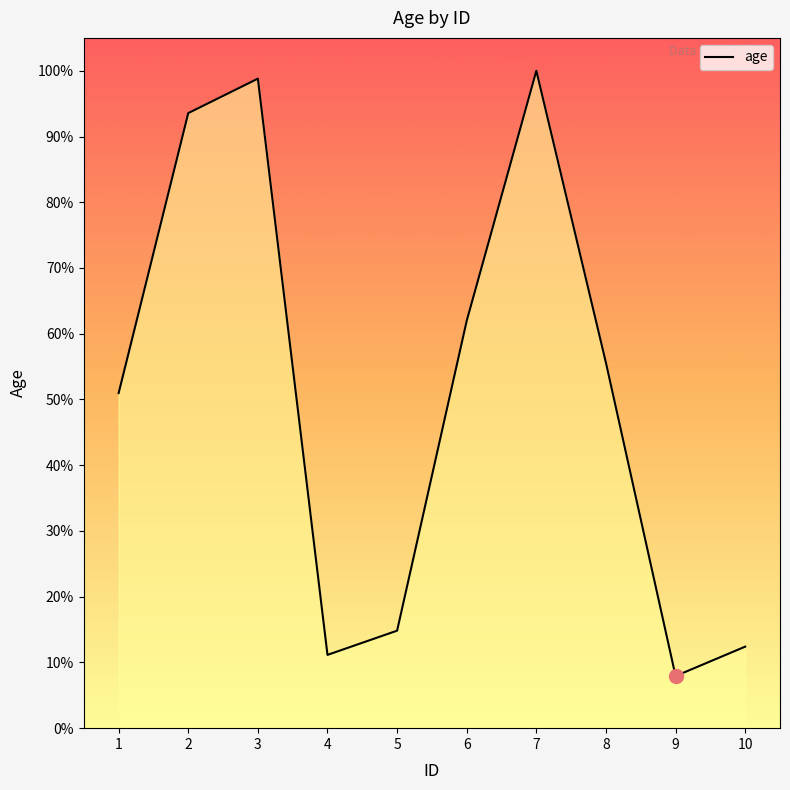

What is the average value?

47034